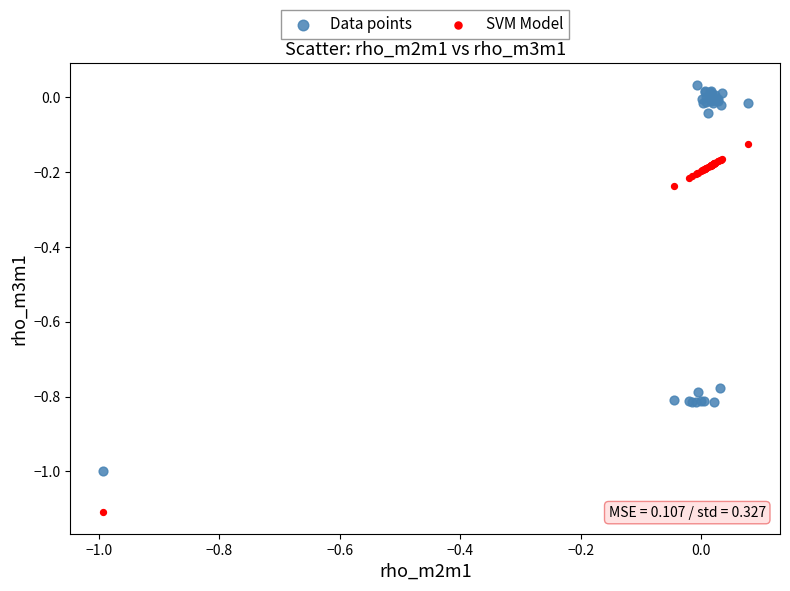

What are all the series names shown in the legend?

Data points, SVM Model